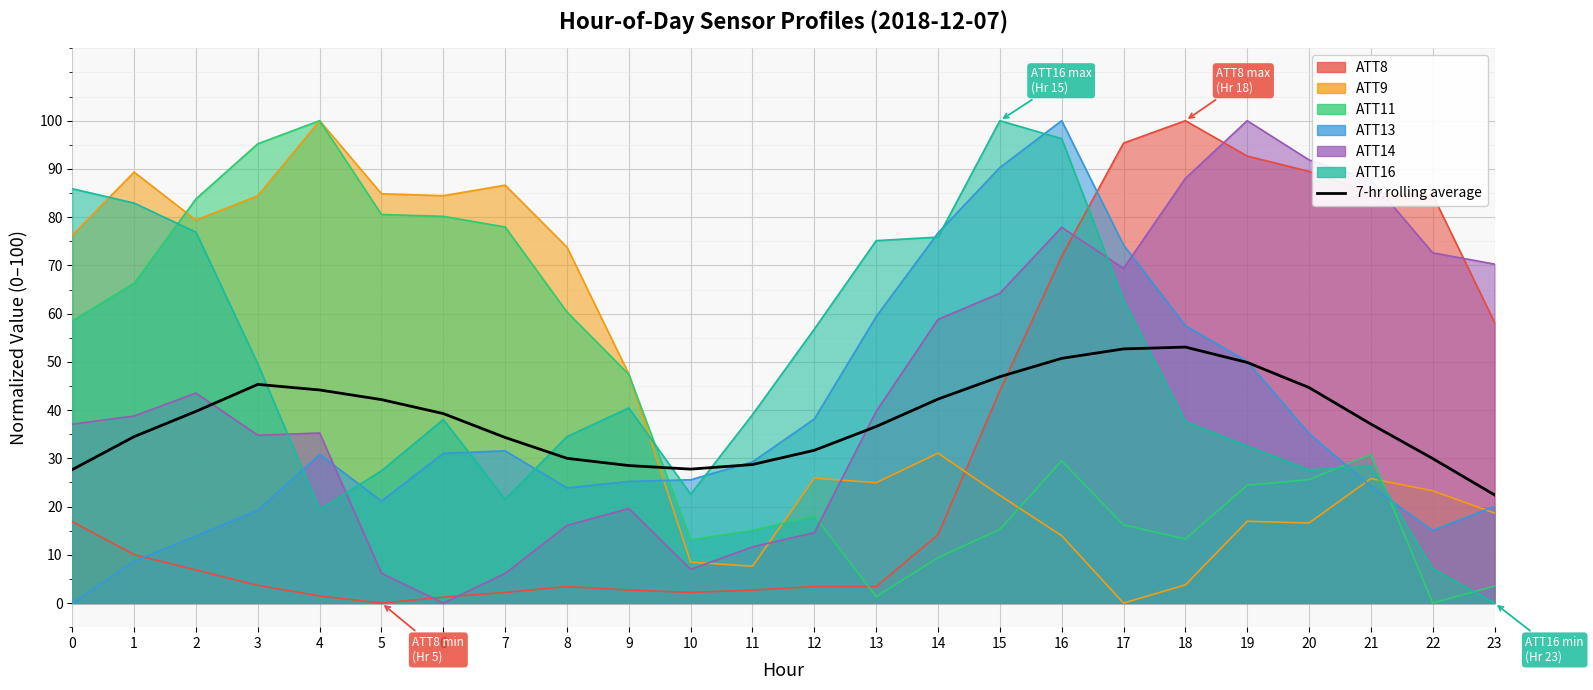

Is it true that the value at 14 is 56.2?

False